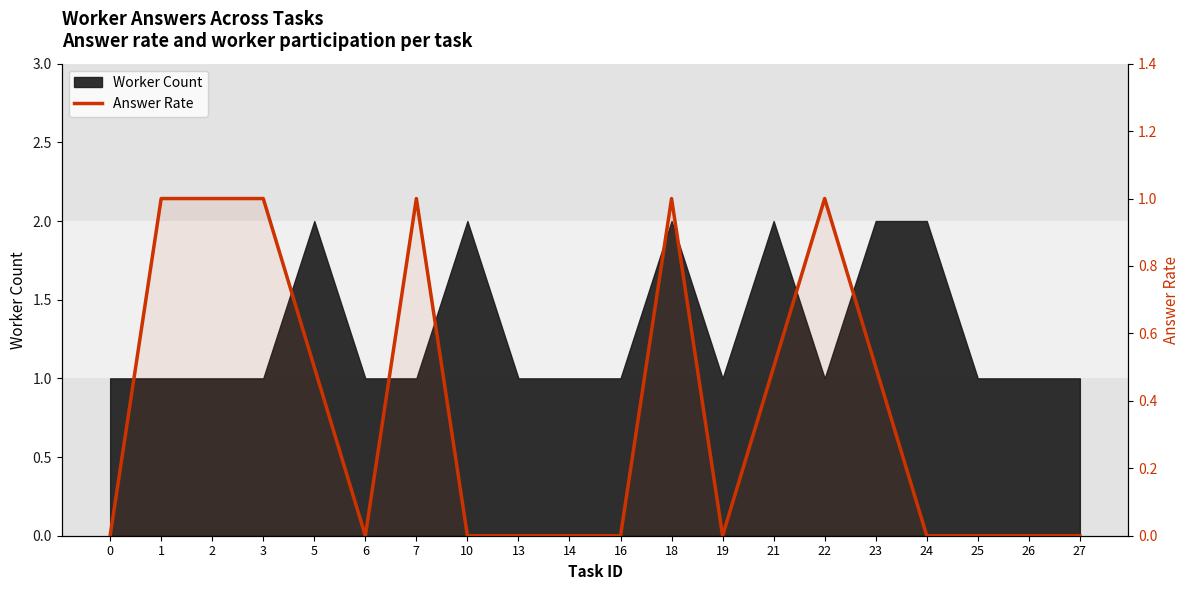

At which category does the data reach its first local peak?

7